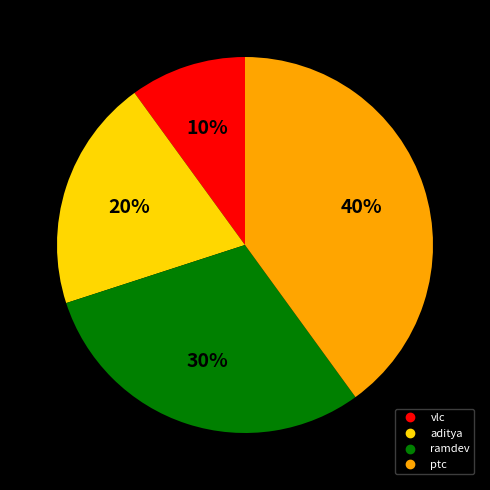

Which slice is the largest?

ptc